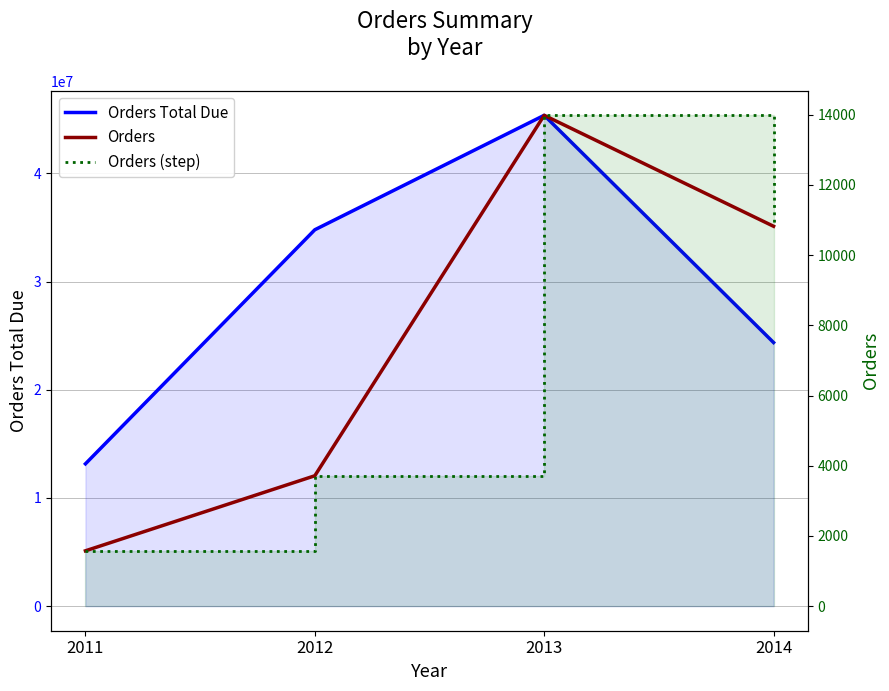

Rank the series at 2013 from lowest to highest value.

Orders, Orders (step), Orders Total Due